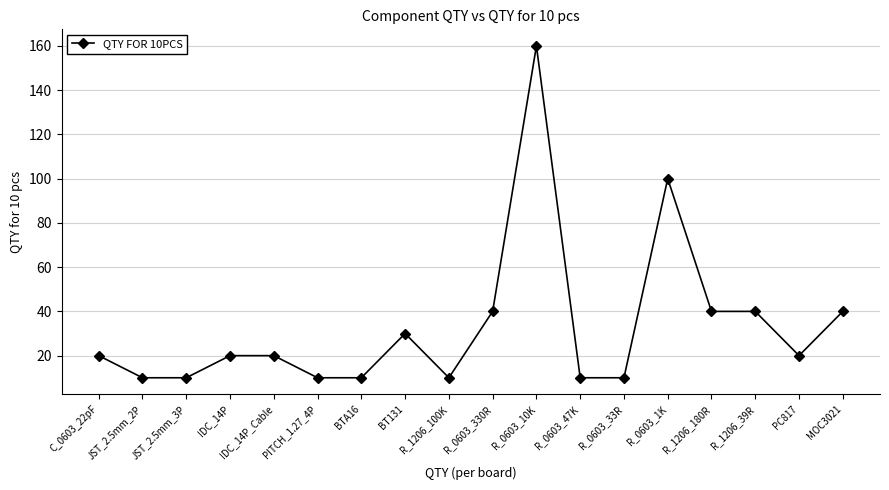

The value at R_0603_10K is 160. True or false?

True